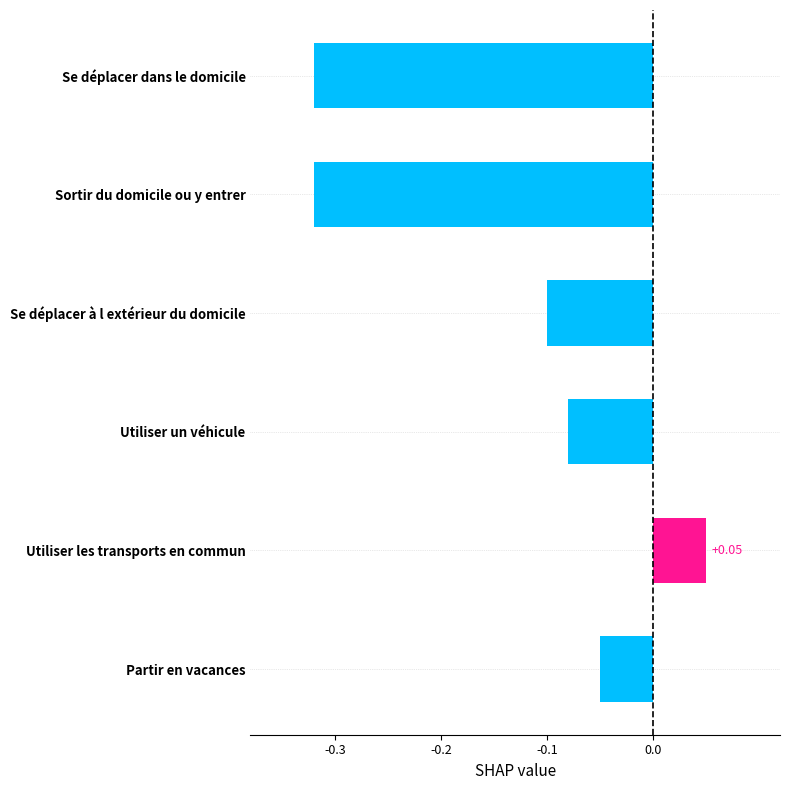

Which label corresponds to the largest value in the chart?

Utiliser les transports en commun